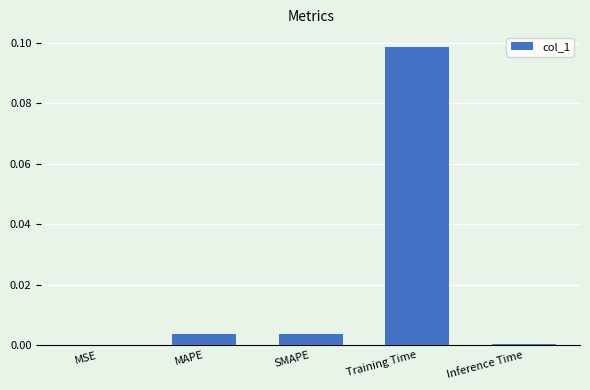

Which has a higher value, MAPE or Inference Time?

MAPE